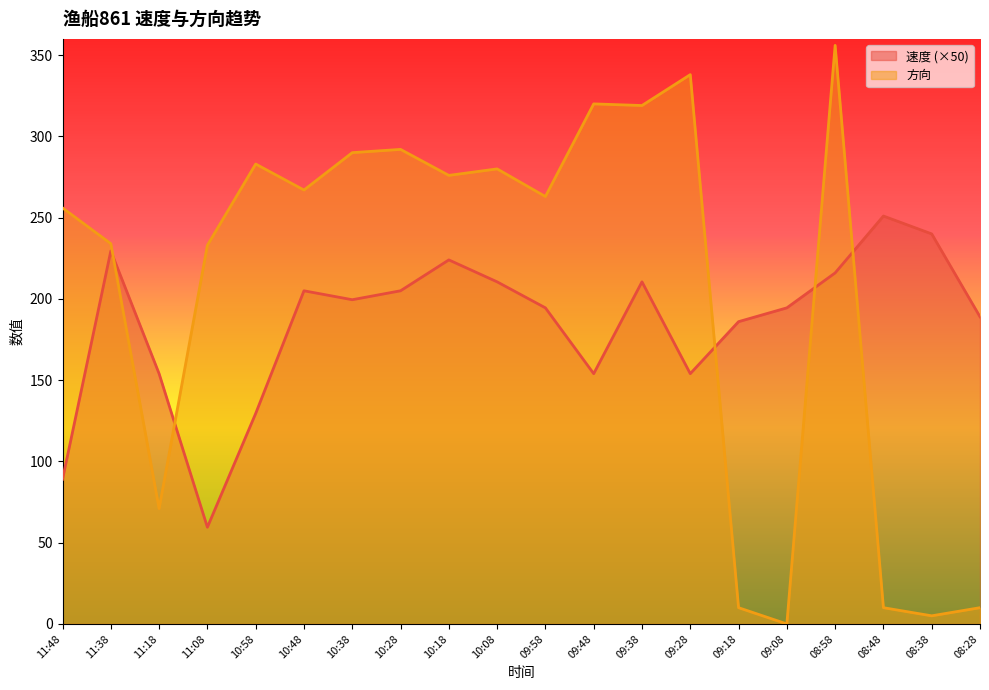

How many interior local peaks does the 速度 series have?

5